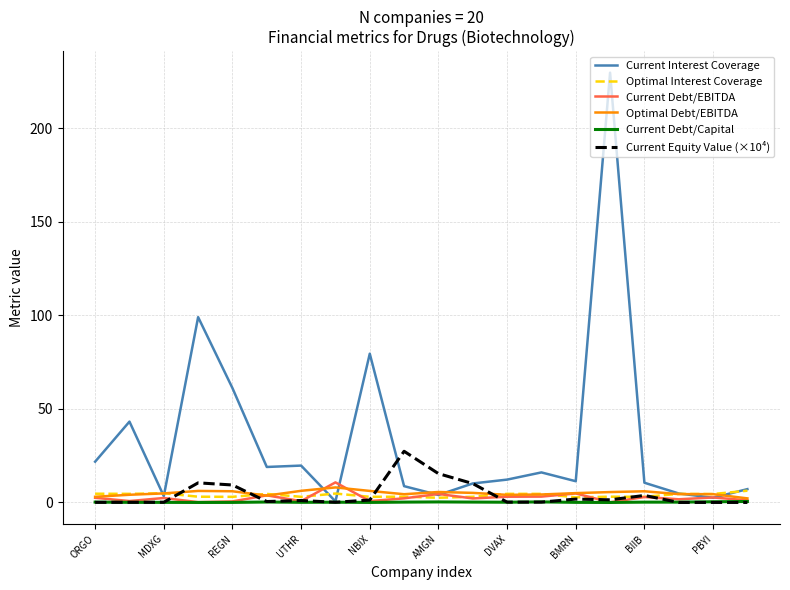

Which series has the largest range (max minus min)?

Current Interest Coverage